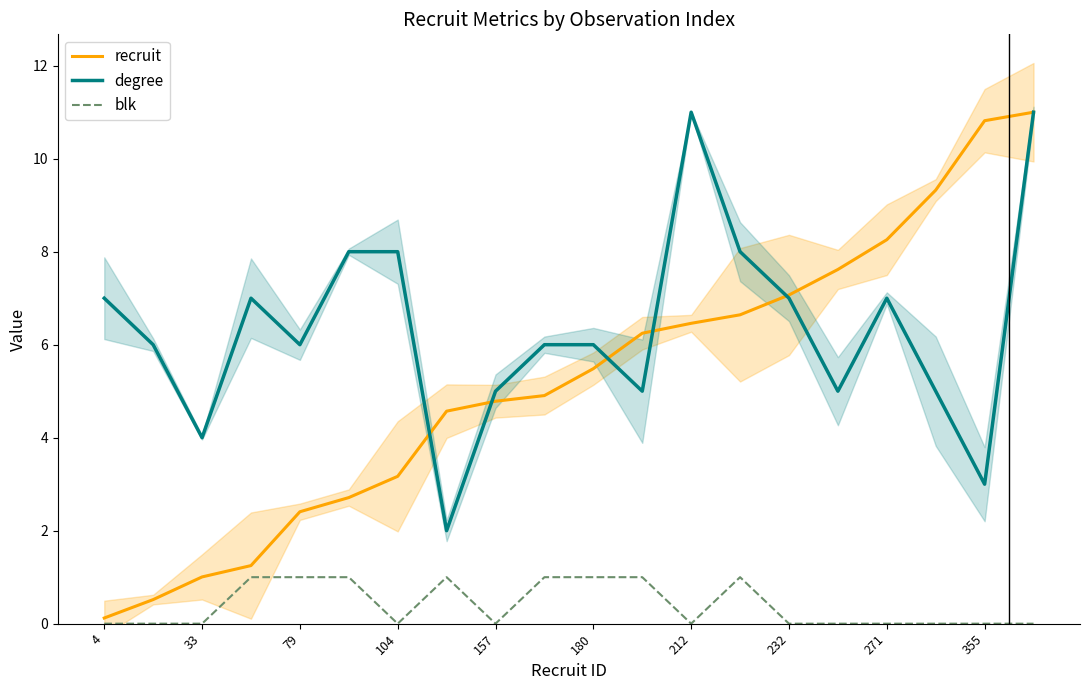

At which category is the sum across all series the highest?

19